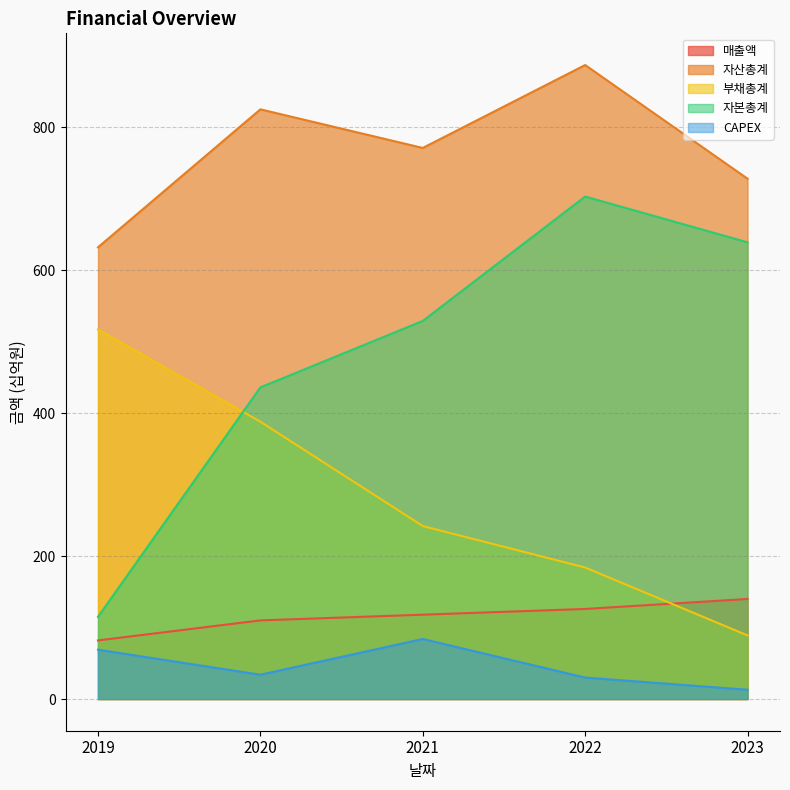

What is the maximum value shown in the chart?

887